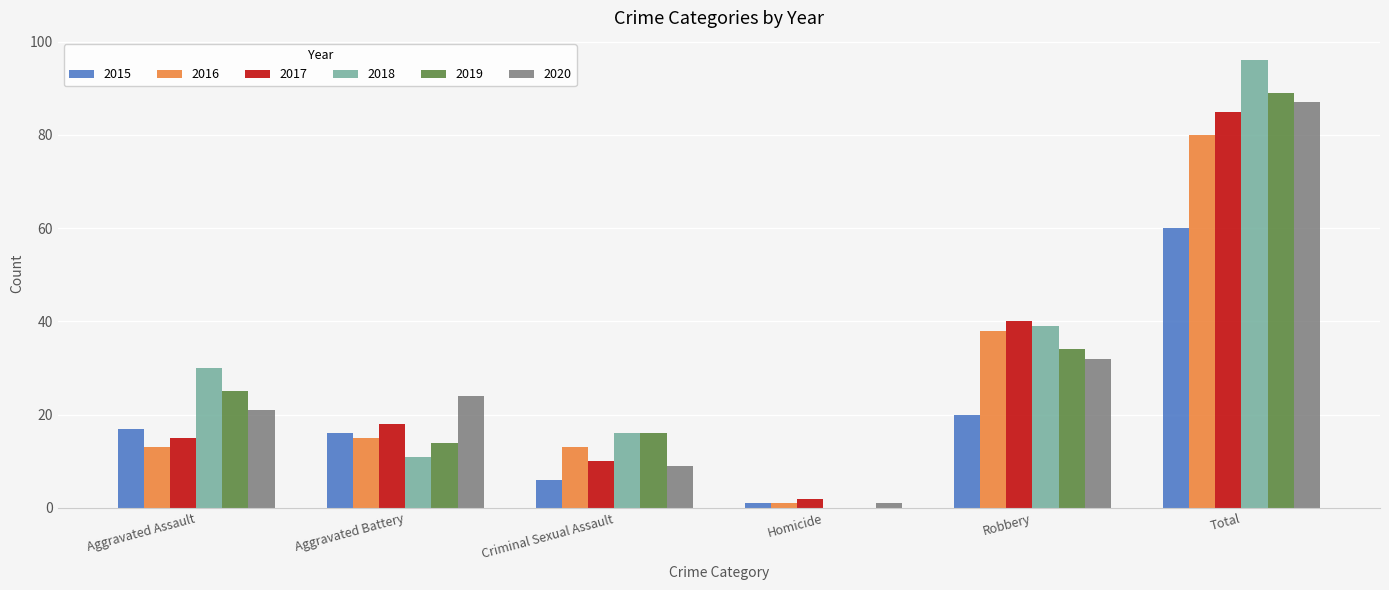

Is the value of 2016 at Aggravated Battery greater than the value of 2019 at Total?

No